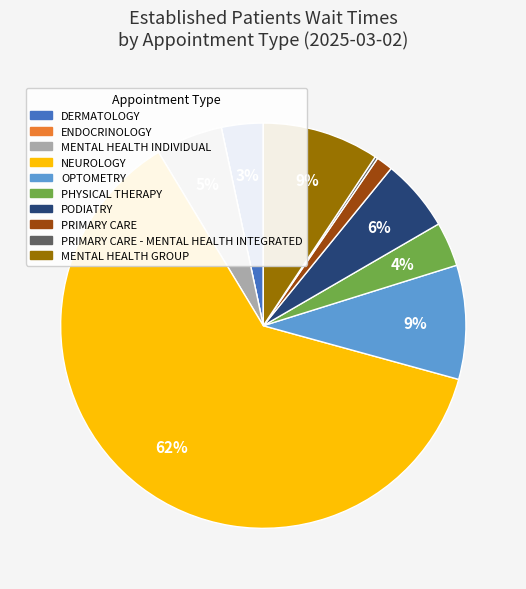

Is there any slice that represents more than half of the pie?

Yes